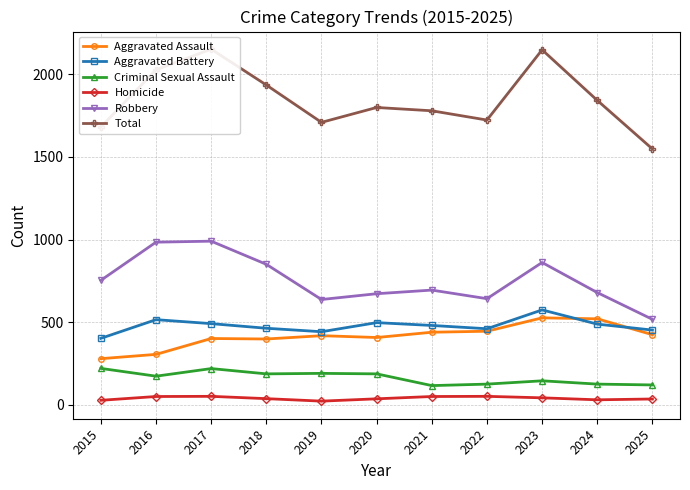

How many lines are shown in the chart?

6